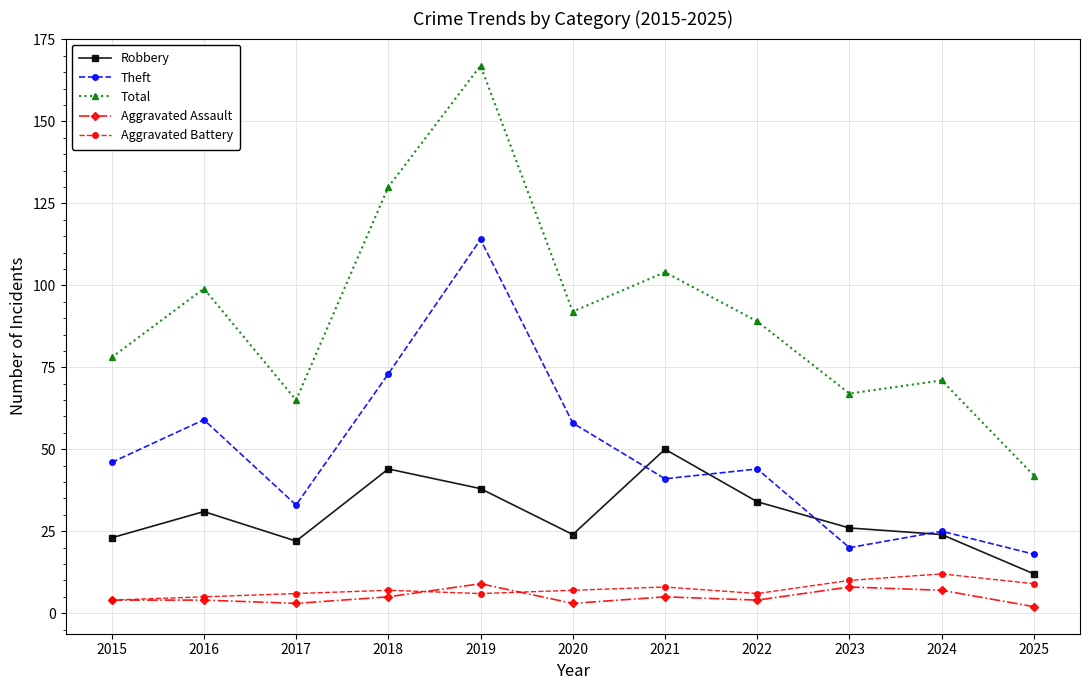

At which category is the sum across all series the highest?

2019